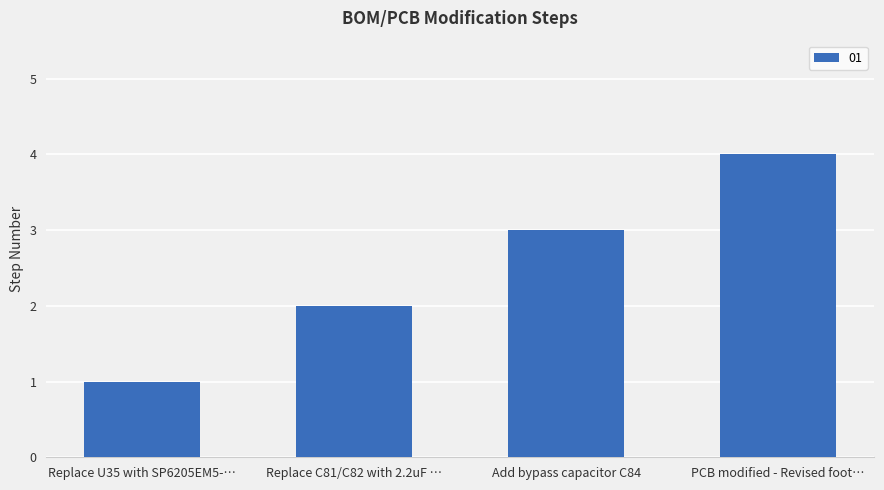

Read the value at Add bypass capacitor C84.

3